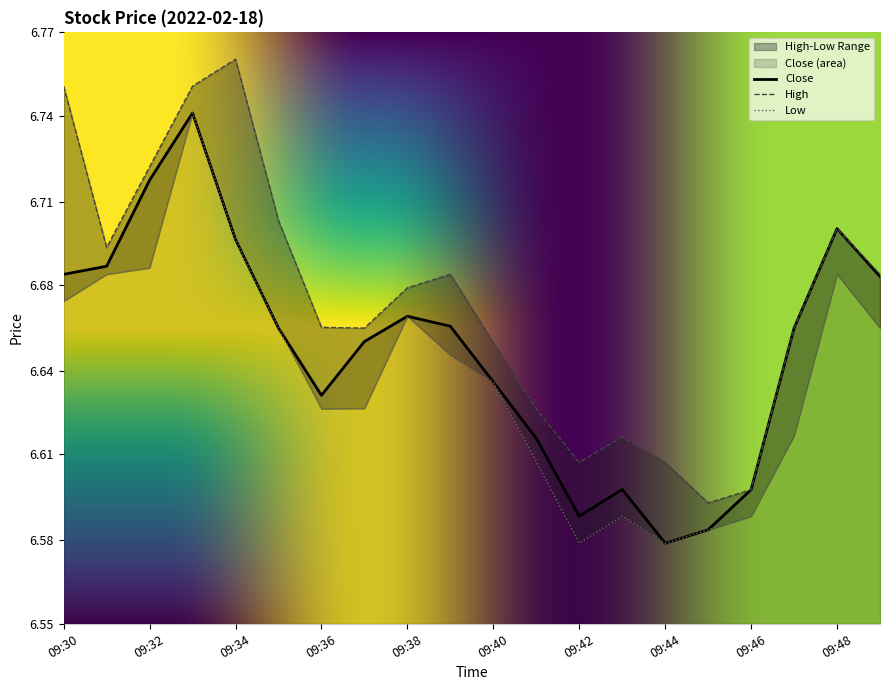

At which label is High closest to 6?

09:45